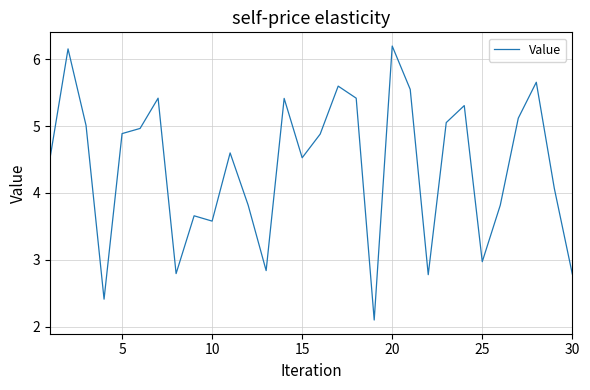

What is the smallest value displayed?

2.1